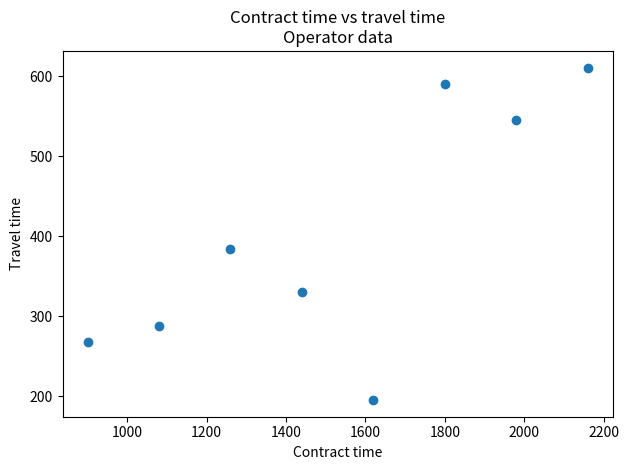

What is the range of X values (max minus min)?

1260